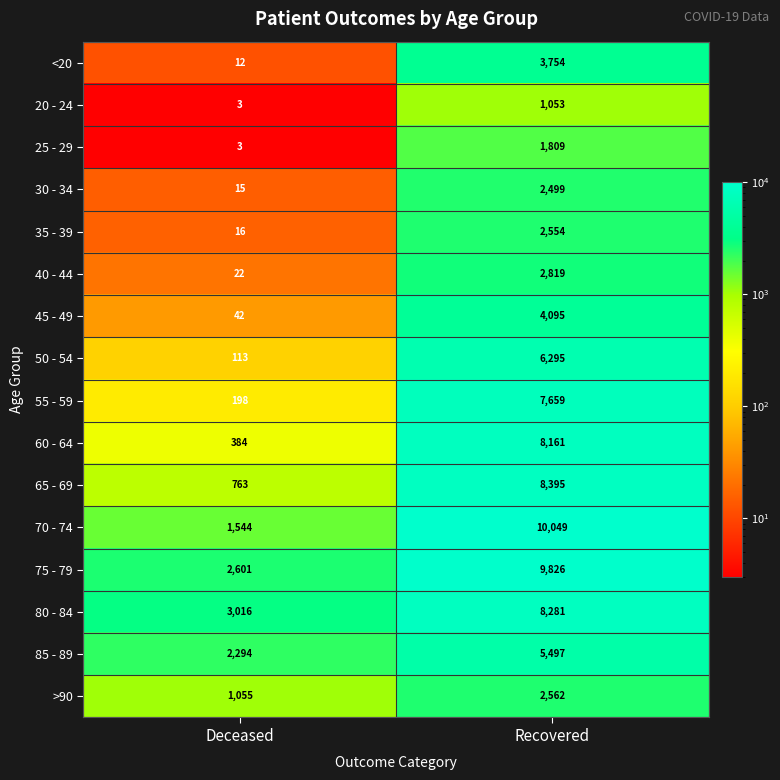

Which series has the largest total across all categories?

75 - 79